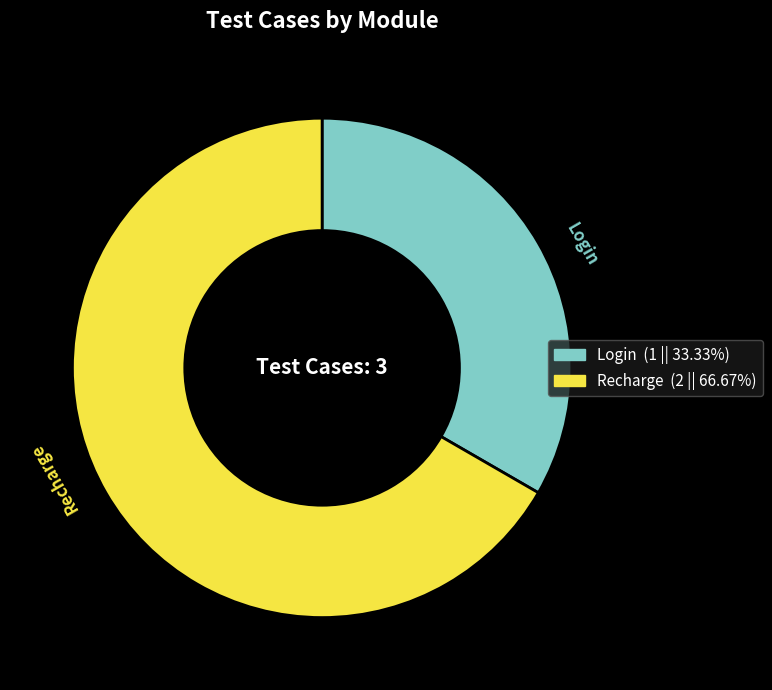

The Recharge slice represents 67% of the pie. True or false?

True